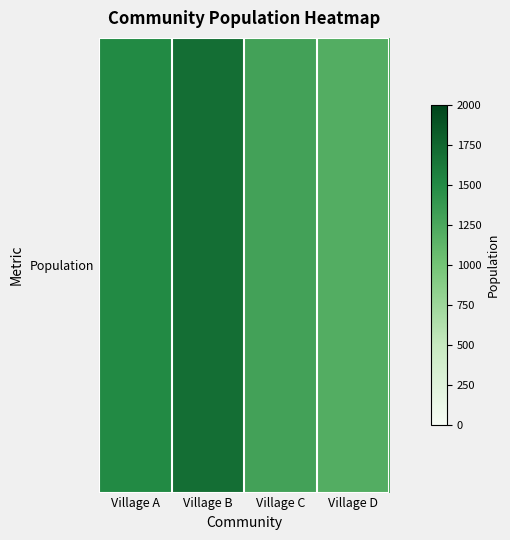

How many values are between 1300 and 1700?

3